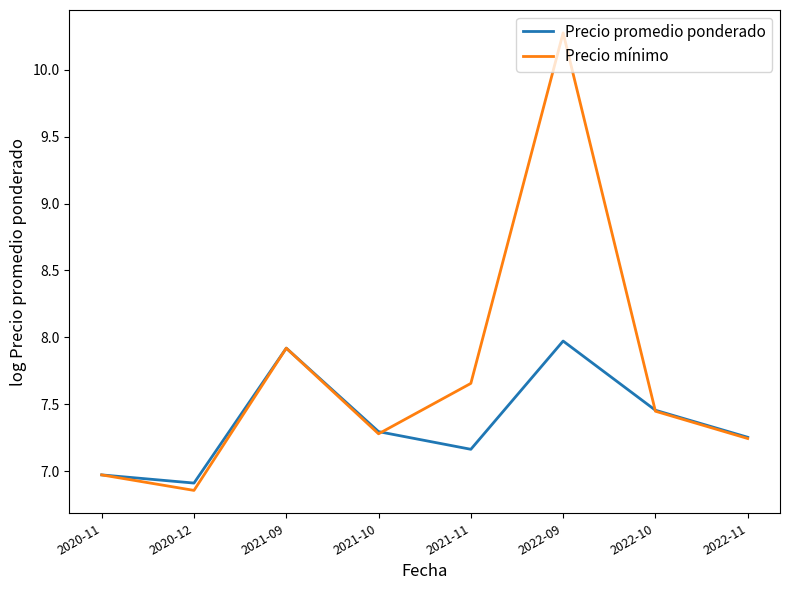

What is the maximum value for Precio promedio ponderado?

8.0